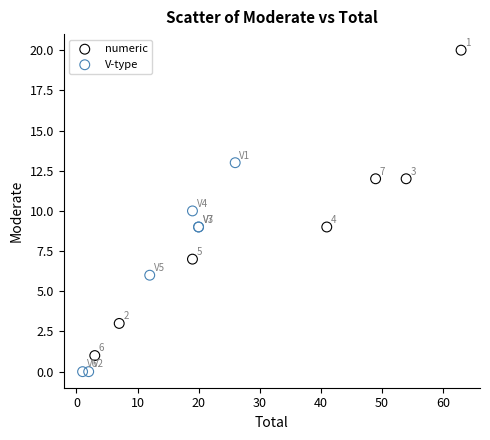

What are all the series names shown in the legend?

numeric, V-type